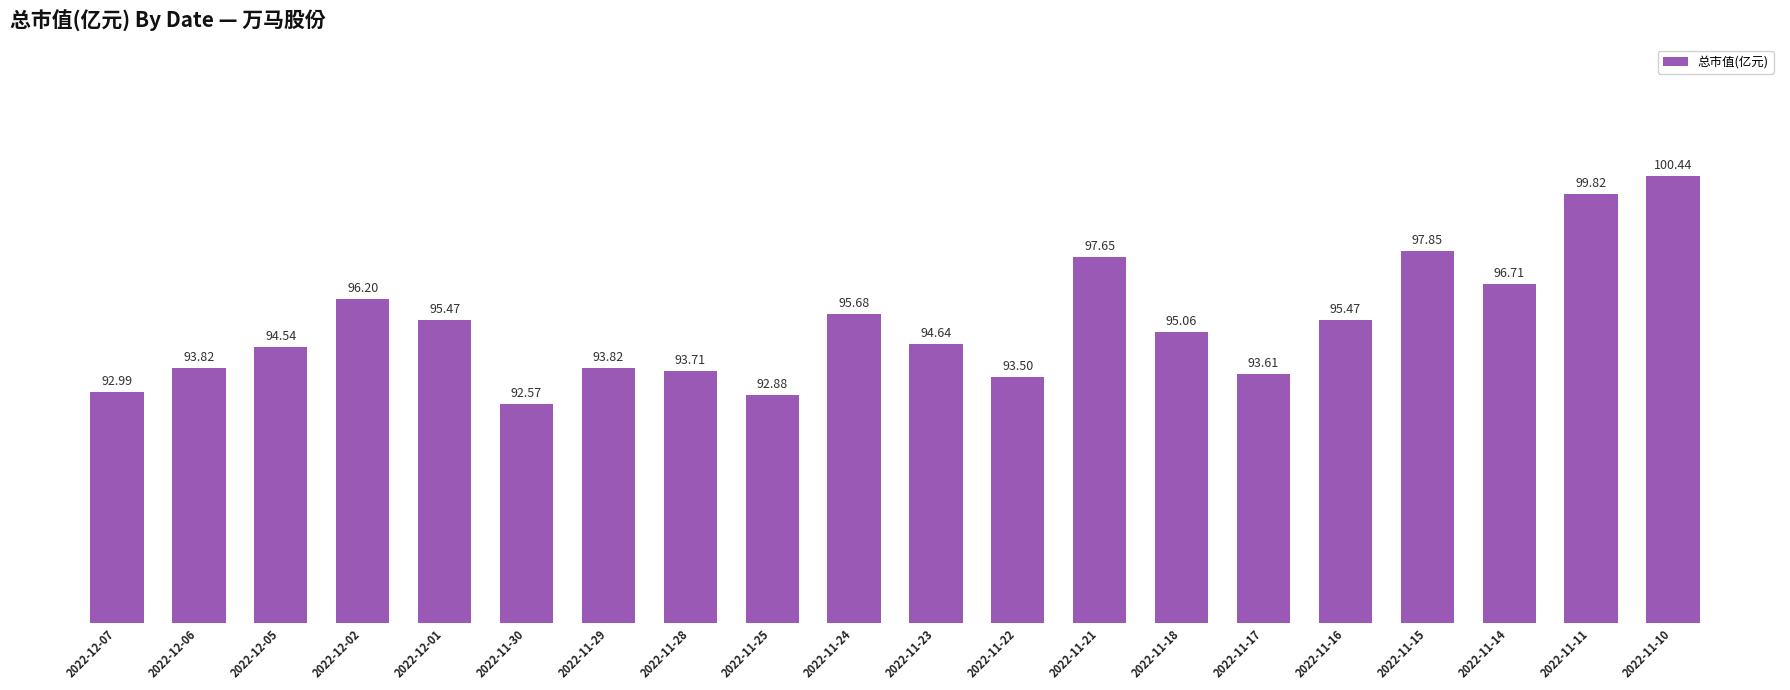

Are the bars grouped side by side (vs. stacked)?

No